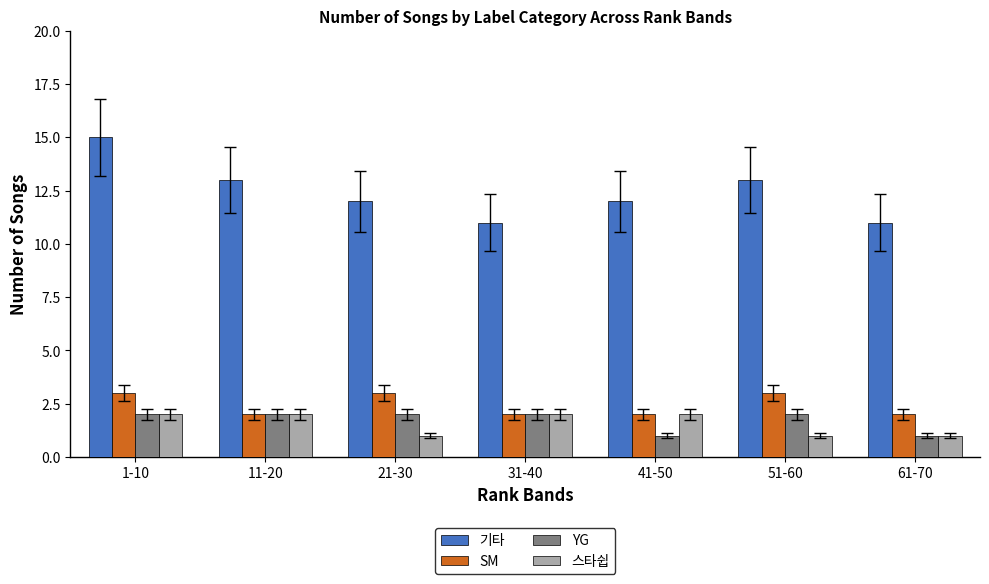

Rank the series at 51-60 from highest to lowest value.

기타, SM, YG, 스타쉽